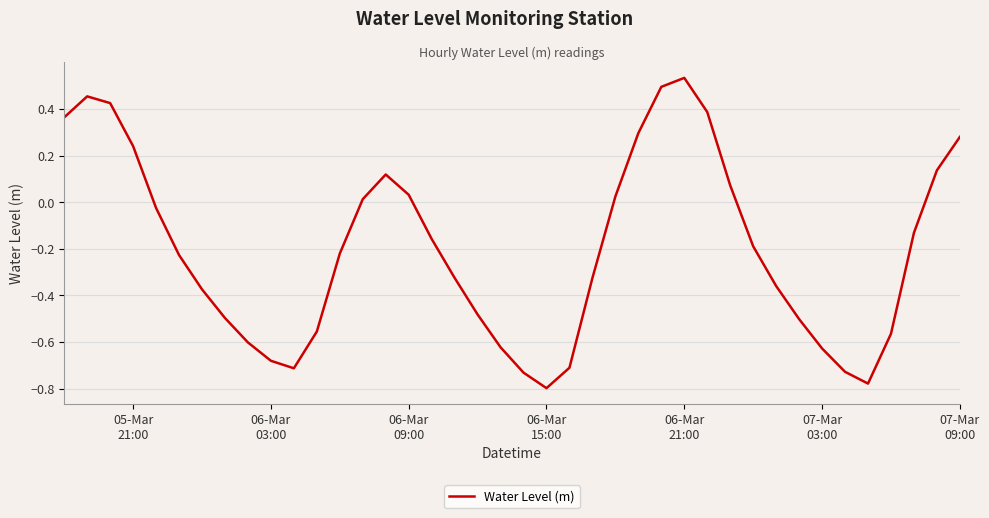

Does the chart have visible grid lines?

Yes